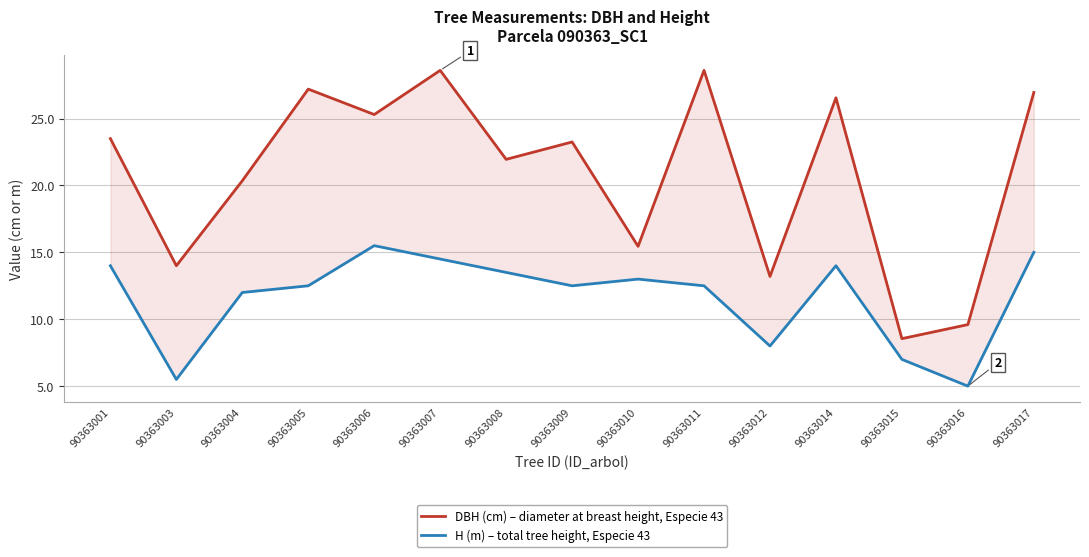

How many data points does each series have?

15